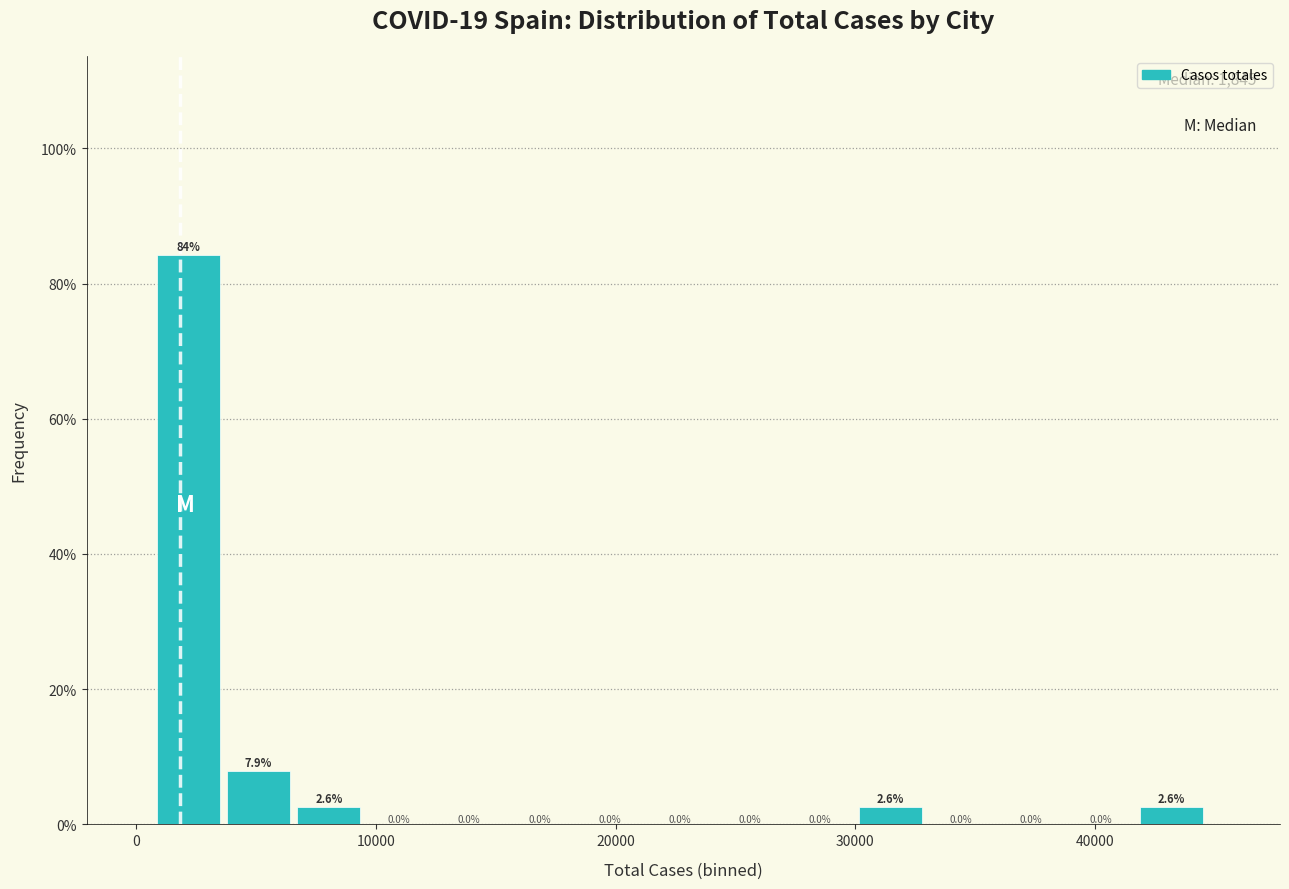

Around what value on the x-axis is the tallest bar? Give the approximate position of its centre, as read against the axis.

2000